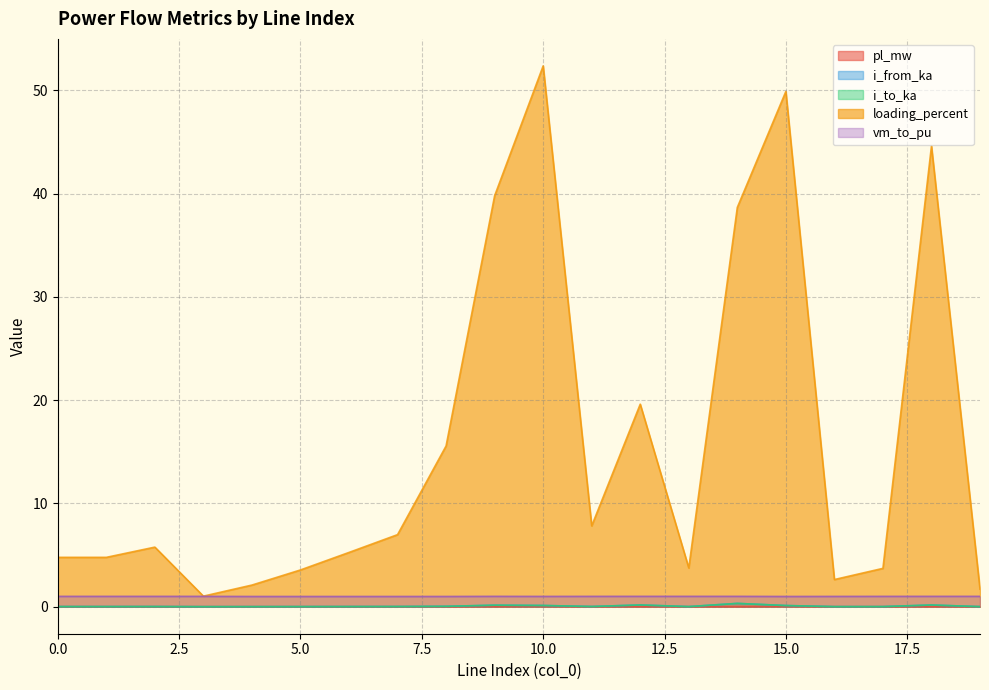

In loading_percent, how many points are higher than both neighbors (excluding endpoints)?

5